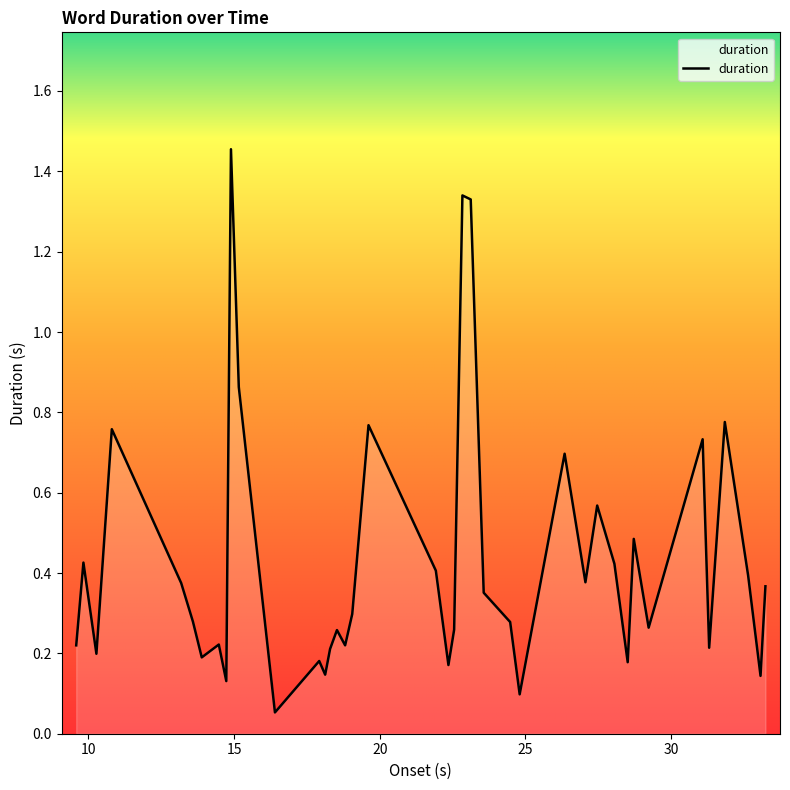

What is the difference between the maximum and minimum values?

1.4